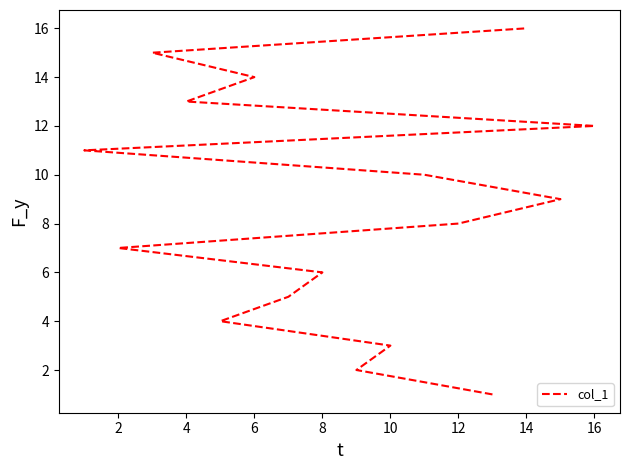

What is the difference between the maximum and second lowest values?

14